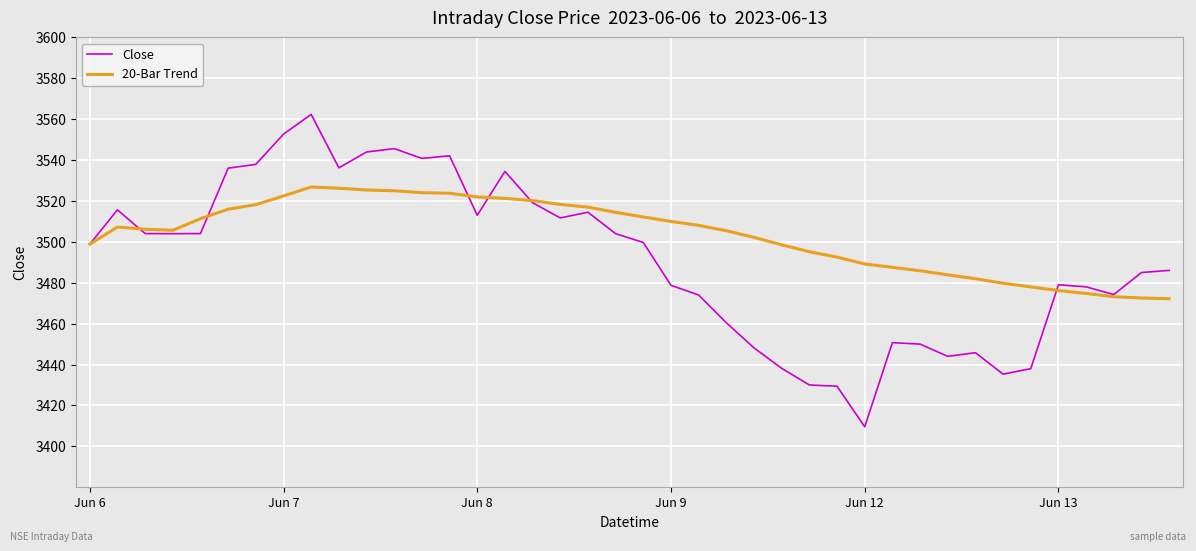

What is the sum of all Close values?

139655.3